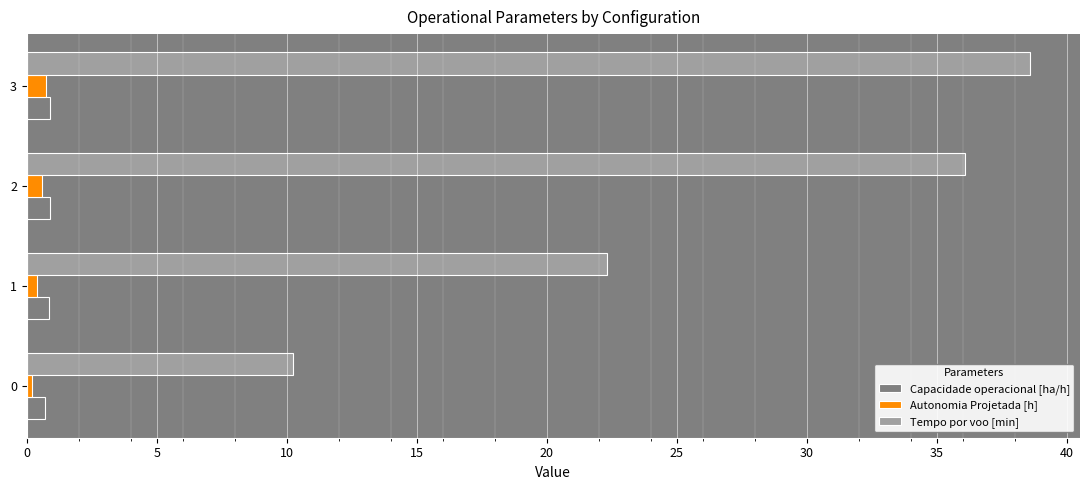

At which category is the sum across all series the highest?

3